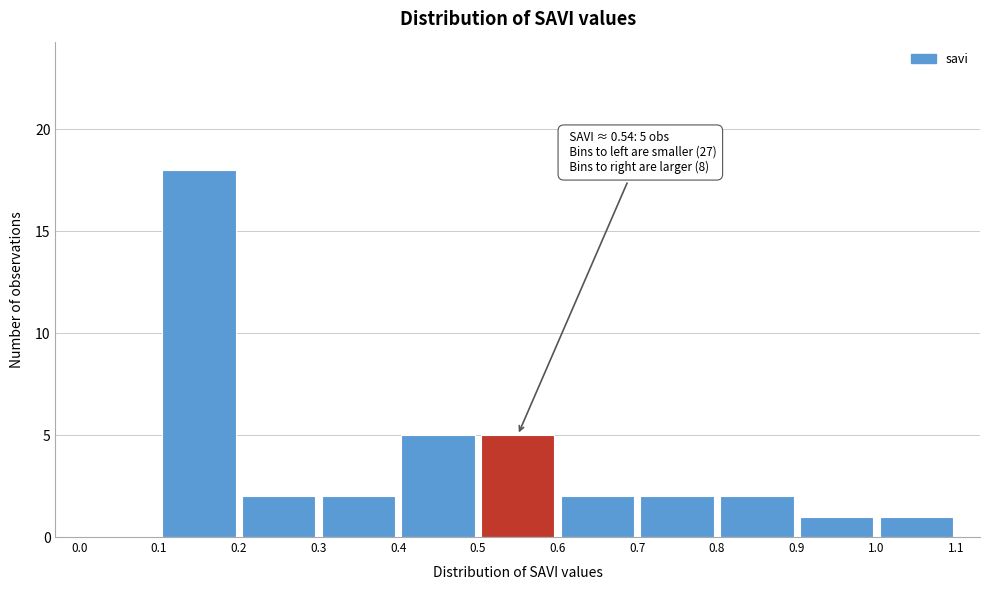

Which range on the x-axis has the tallest bar?

0.1 to 0.2